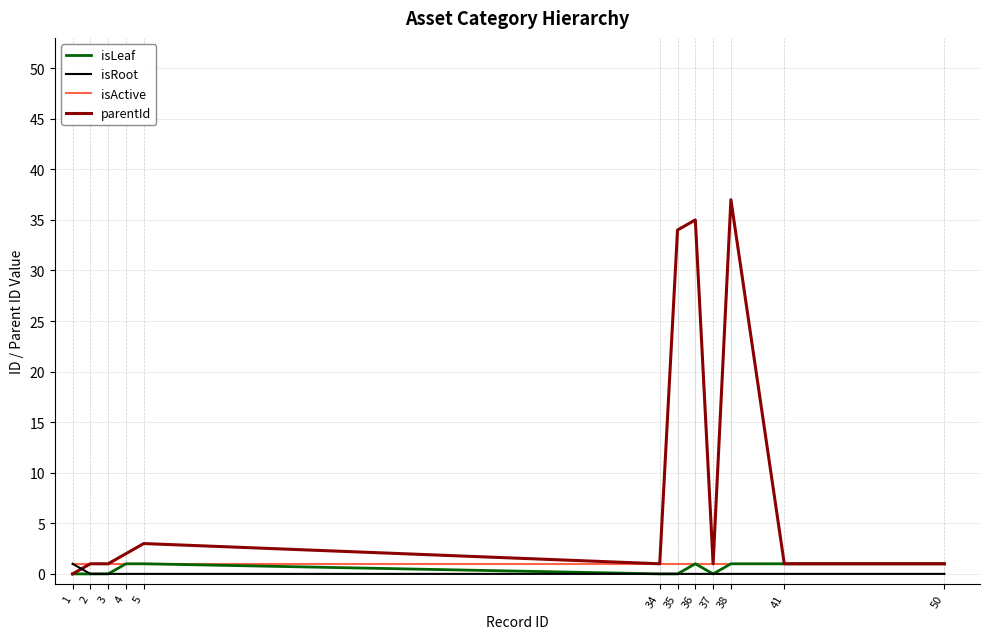

How many distinct data groups are displayed?

4